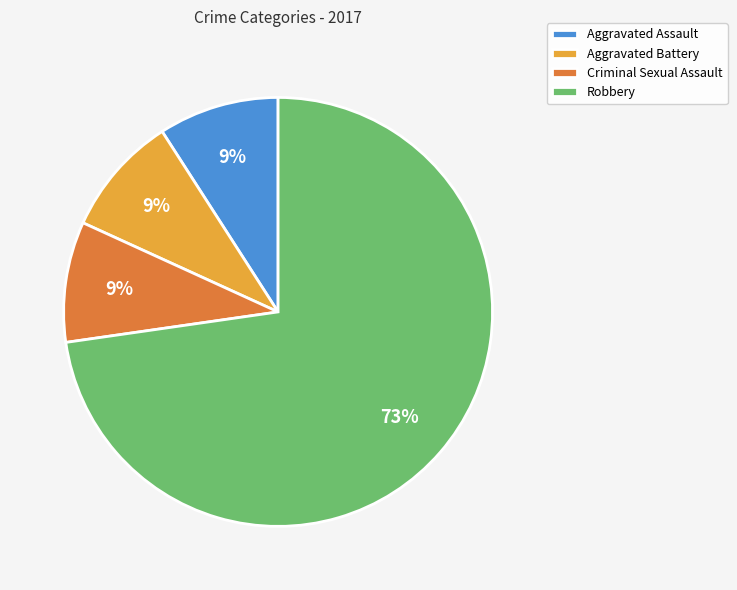

What is the ratio of the value at Criminal Sexual Assault to the value at Aggravated Battery?

1.0